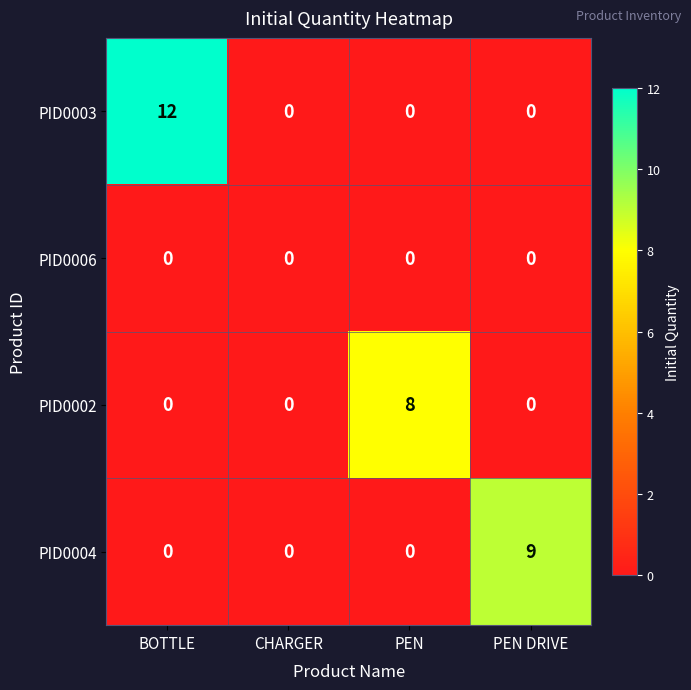

Which category has the highest value across all series?

BOTTLE